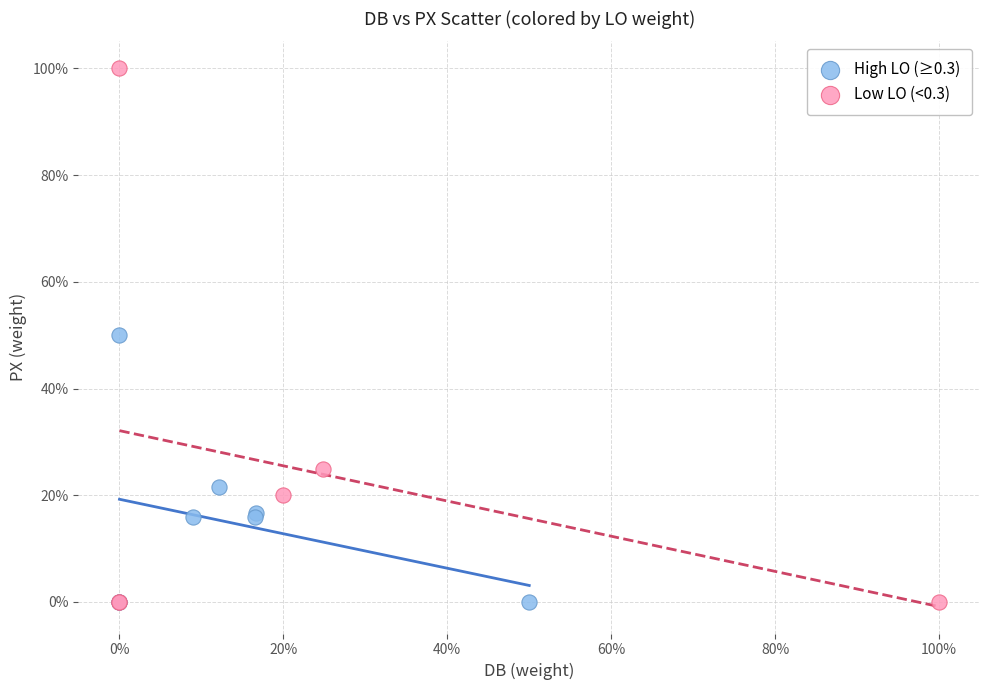

What are all the series names shown in the legend?

High LO (≥0.3), Low LO (<0.3)